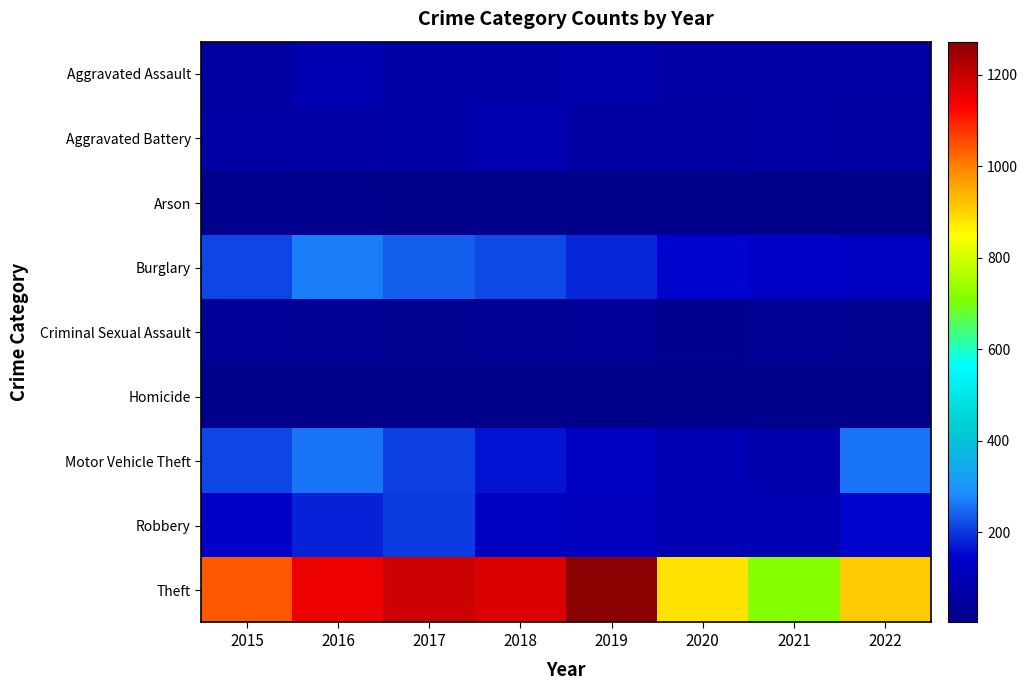

List the series in order of their peak value, highest first.

Theft, Burglary, Motor Vehicle Theft, Robbery, Aggravated Assault, Aggravated Battery, Criminal Sexual Assault, Arson, Homicide